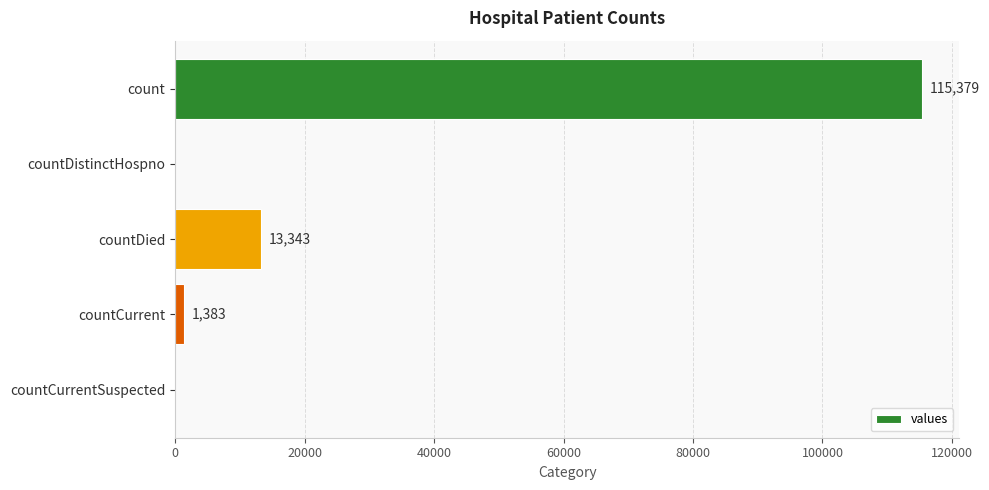

What is the sum of all values?

130105